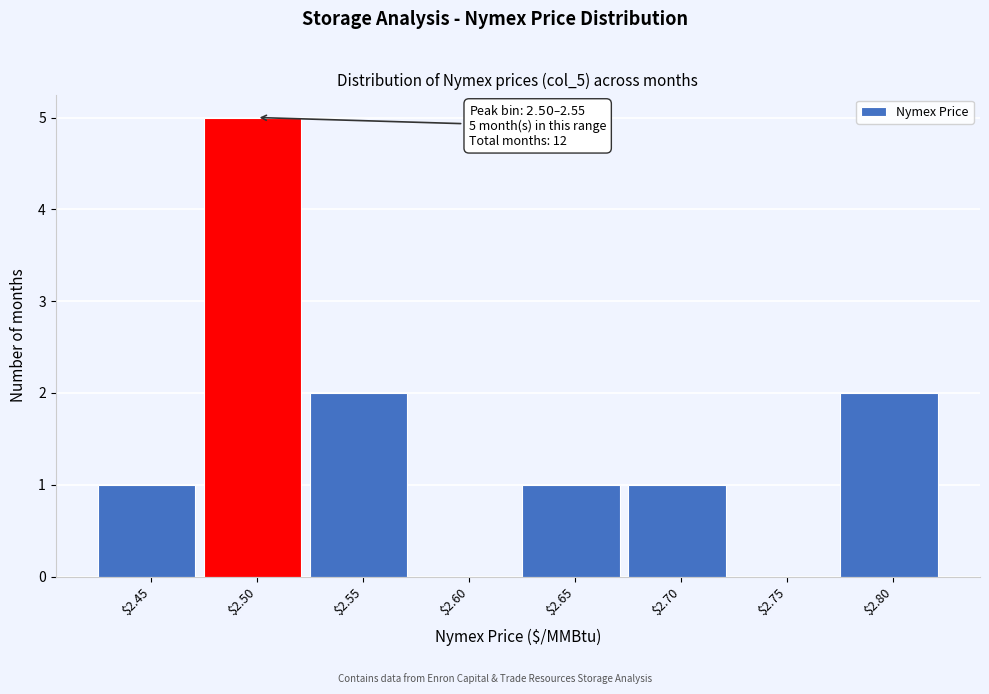

The chart shows a value of 3 at $2.80. True or false?

False